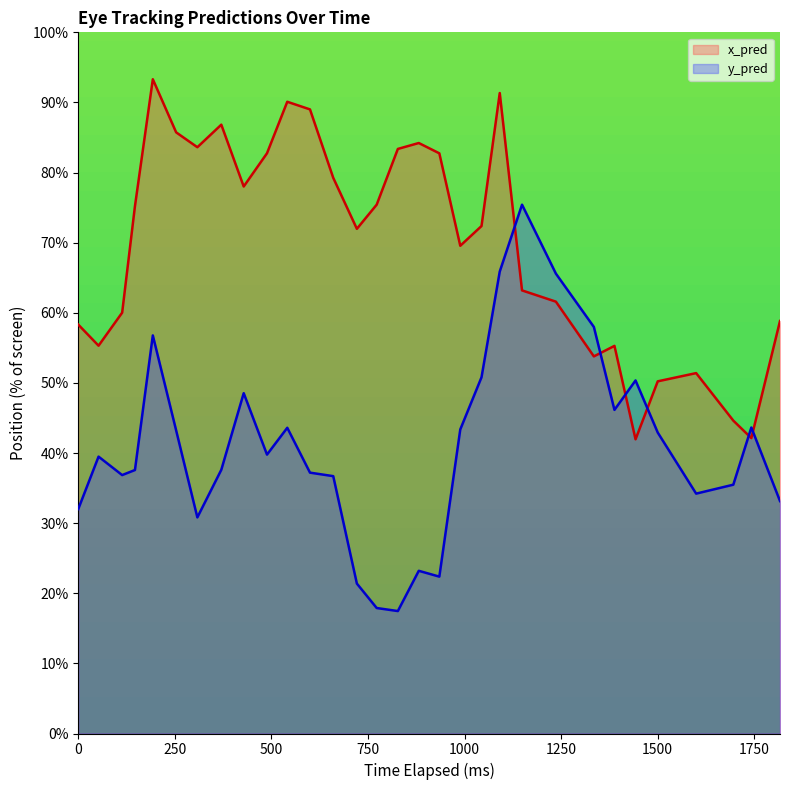

Which series has the largest total across all categories?

x_pred